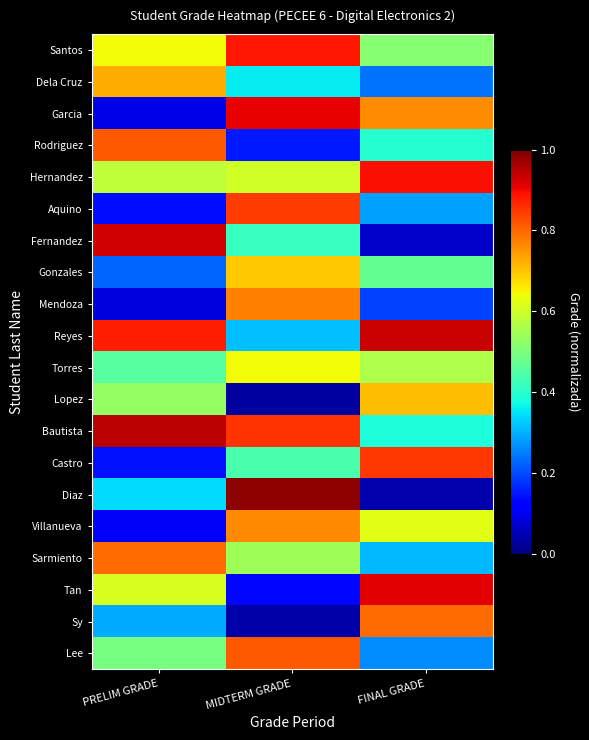

What is the total value across all series at PRELIM GRADE?

9.8